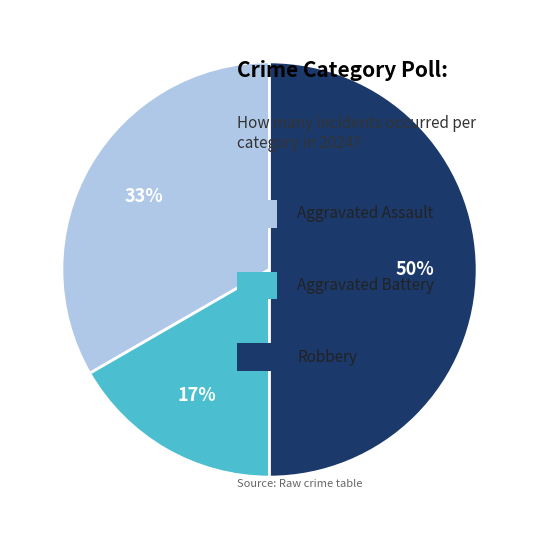

To the nearest percent, what is the average slice percentage?

33%